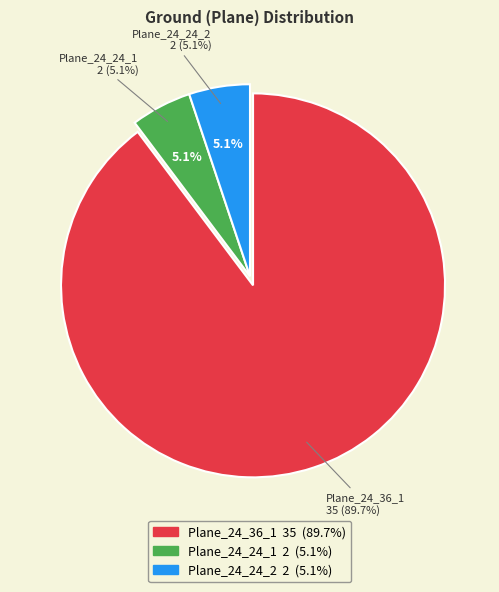

Does Plane_24_36_1 account for over 50% of the chart?

No